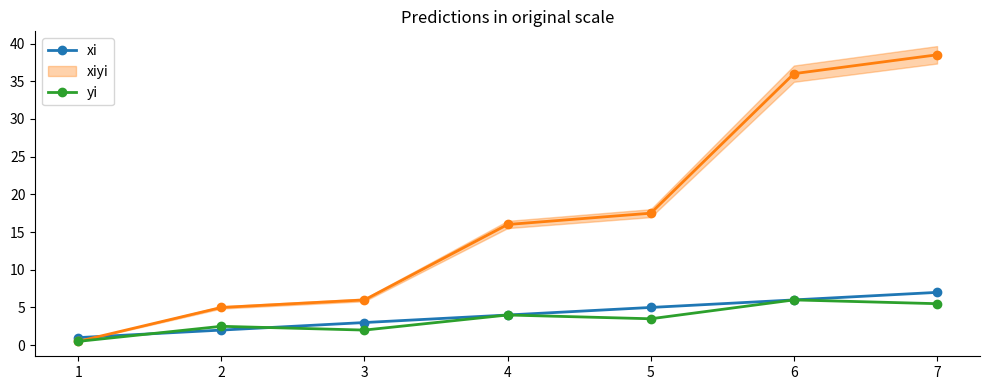

What is the spread (max minus min) of values at 5?

1.5